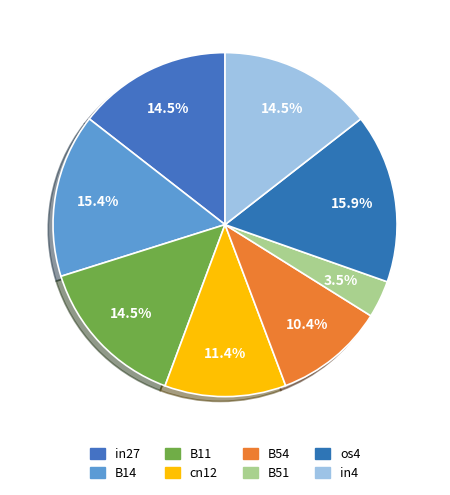

To the nearest percent, what is the difference between the largest and smallest slice percentages?

12%